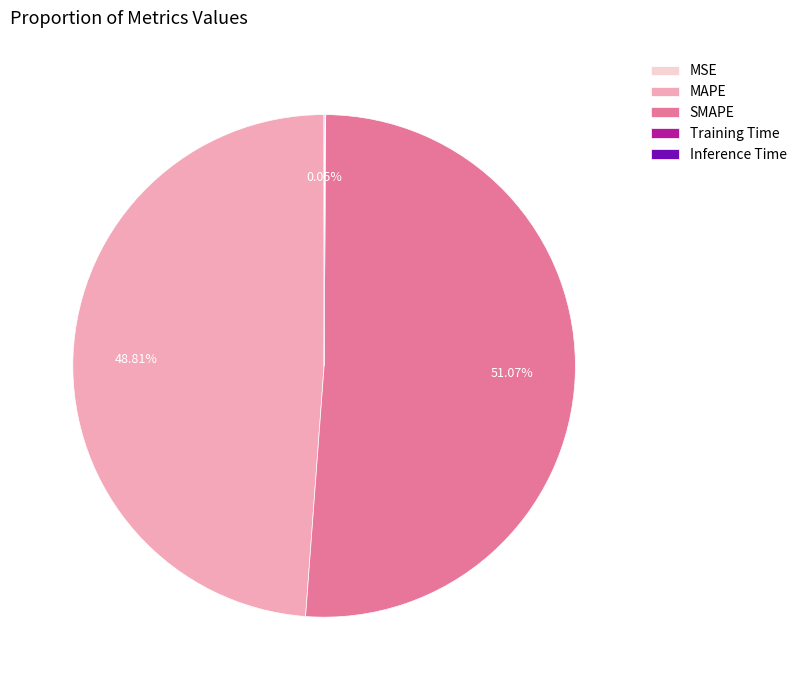

What percentage is the SMAPE slice, to the nearest percent?

51%